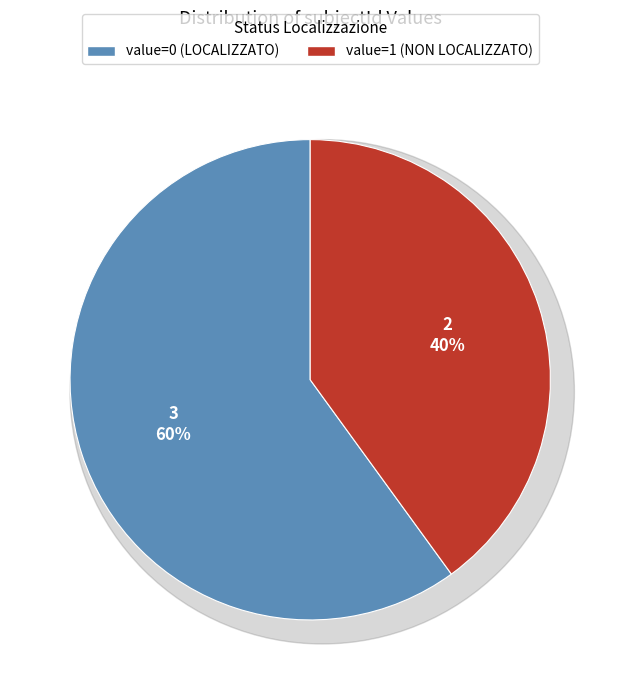

How many slices are in this pie chart?

2